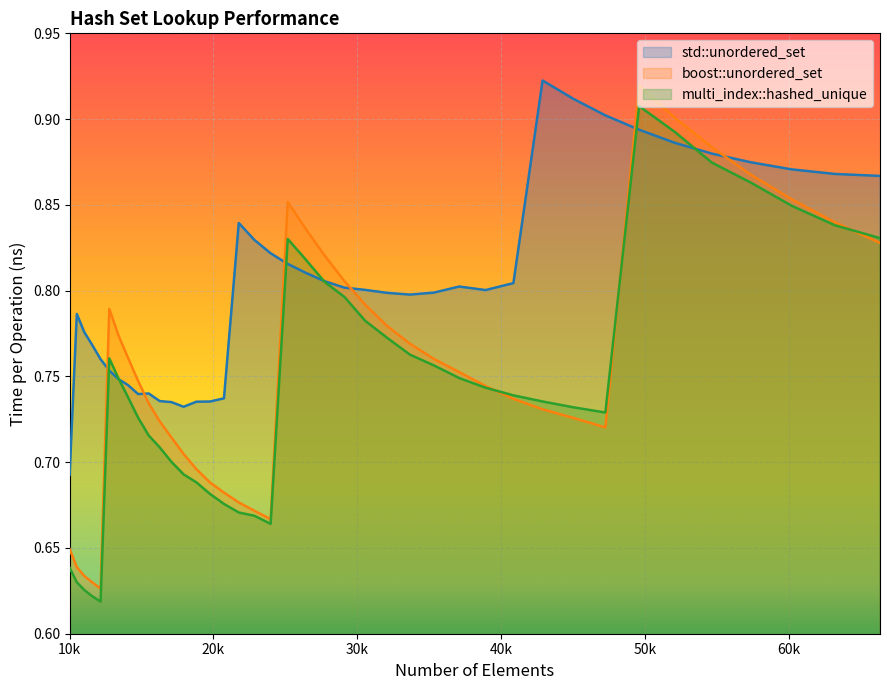

At how many categories does at least one series exceed 0?

40